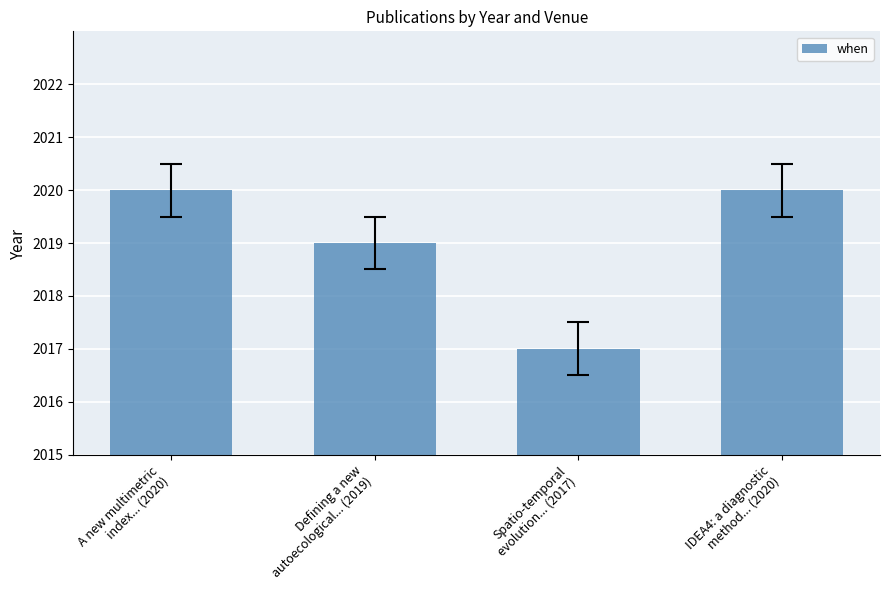

Reading left to right, extract all data points from this chart.

2020	2019	2017	2020